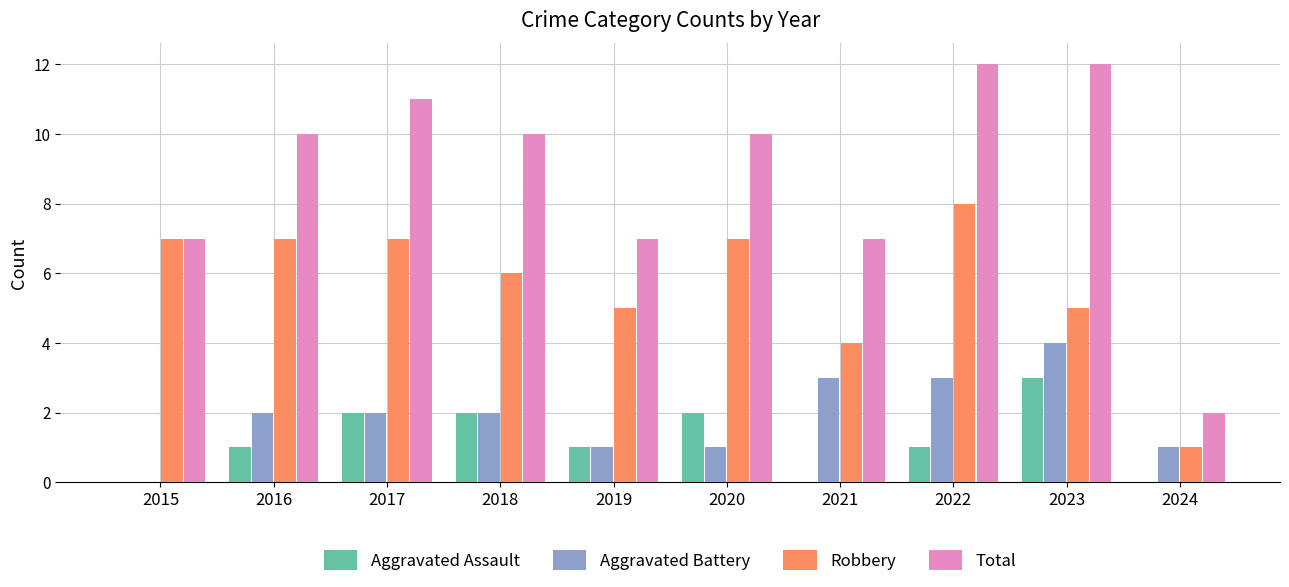

Reading left to right, list all the values displayed in this chart.

Aggravated Assault: 0	1	2	2	1	2	0	1	3	0
Aggravated Battery: 0	2	2	2	1	1	3	3	4	1
Robbery: 7	7	7	6	5	7	4	8	5	1
Total: 7	10	11	10	7	10	7	12	12	2